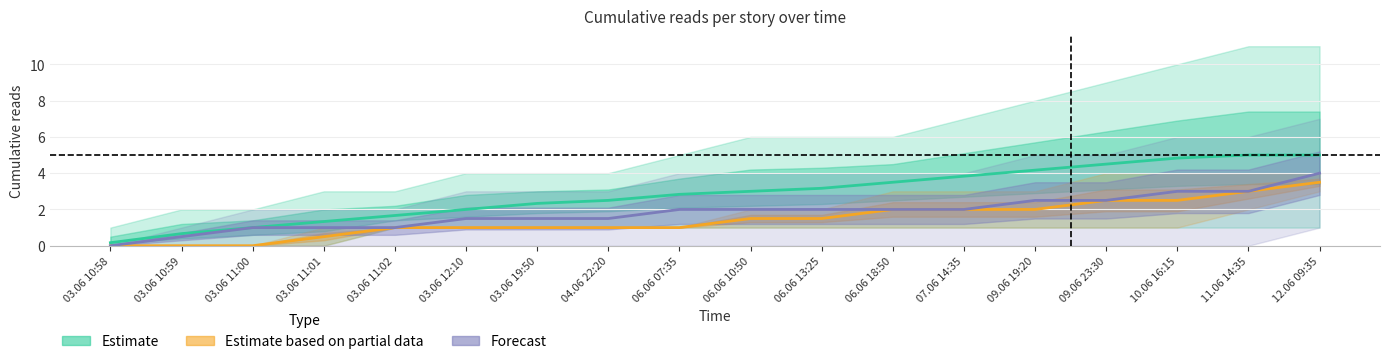

At 03.06 10:58, list the series in order from largest to smallest.

Estimate, Estimate based on partial data, Forecast